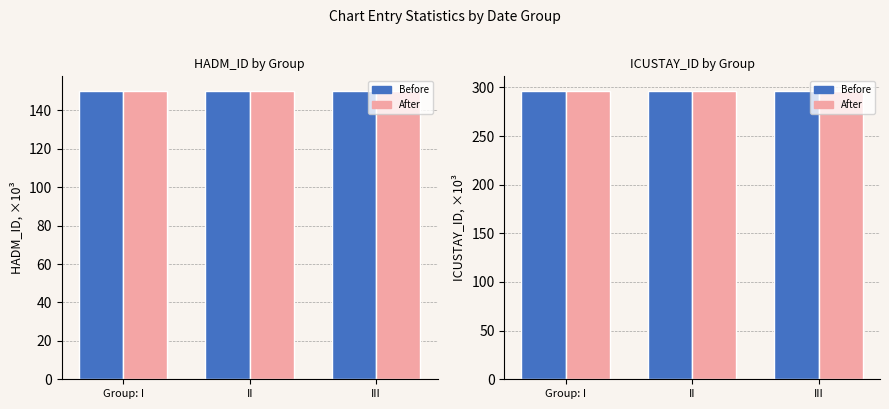

Which series changed the most between Group: I and II?

HADM_ID (Before)